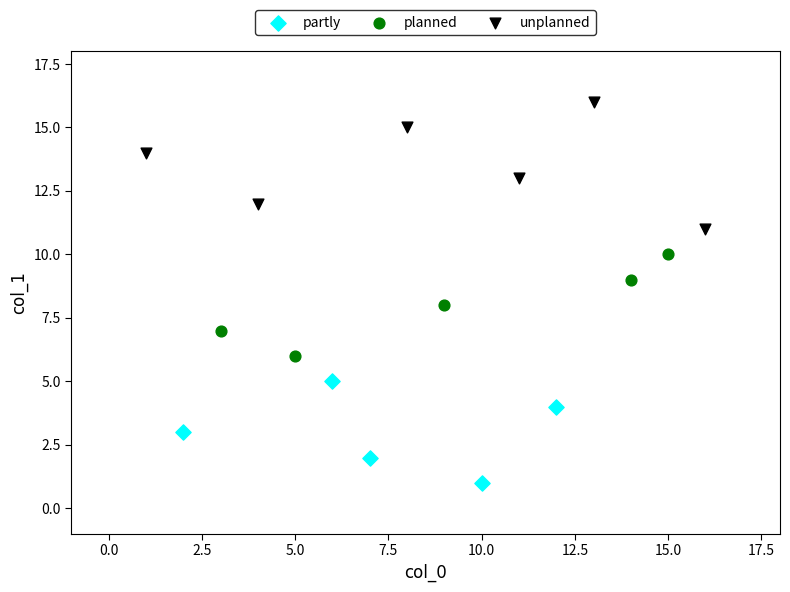

Which series contains the highest Y value?

unplanned